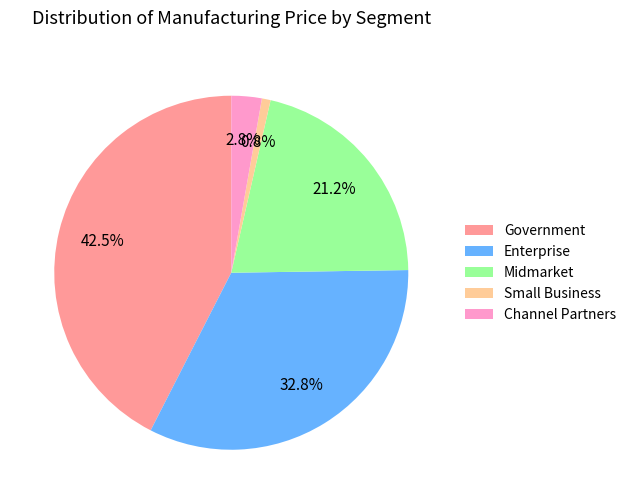

What percentage do Small Business and Enterprise together represent?

33.6%